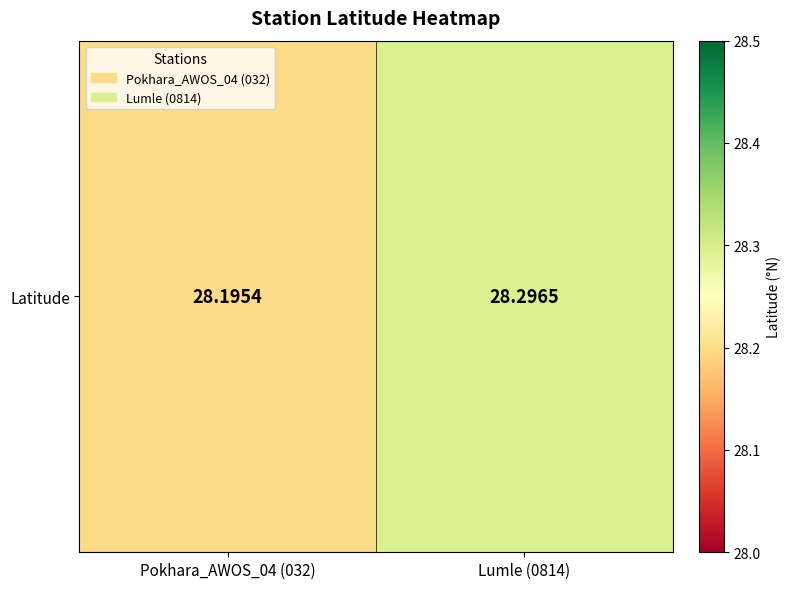

The chart shows a value of 11.4 at Lumle (0814). True or false?

False